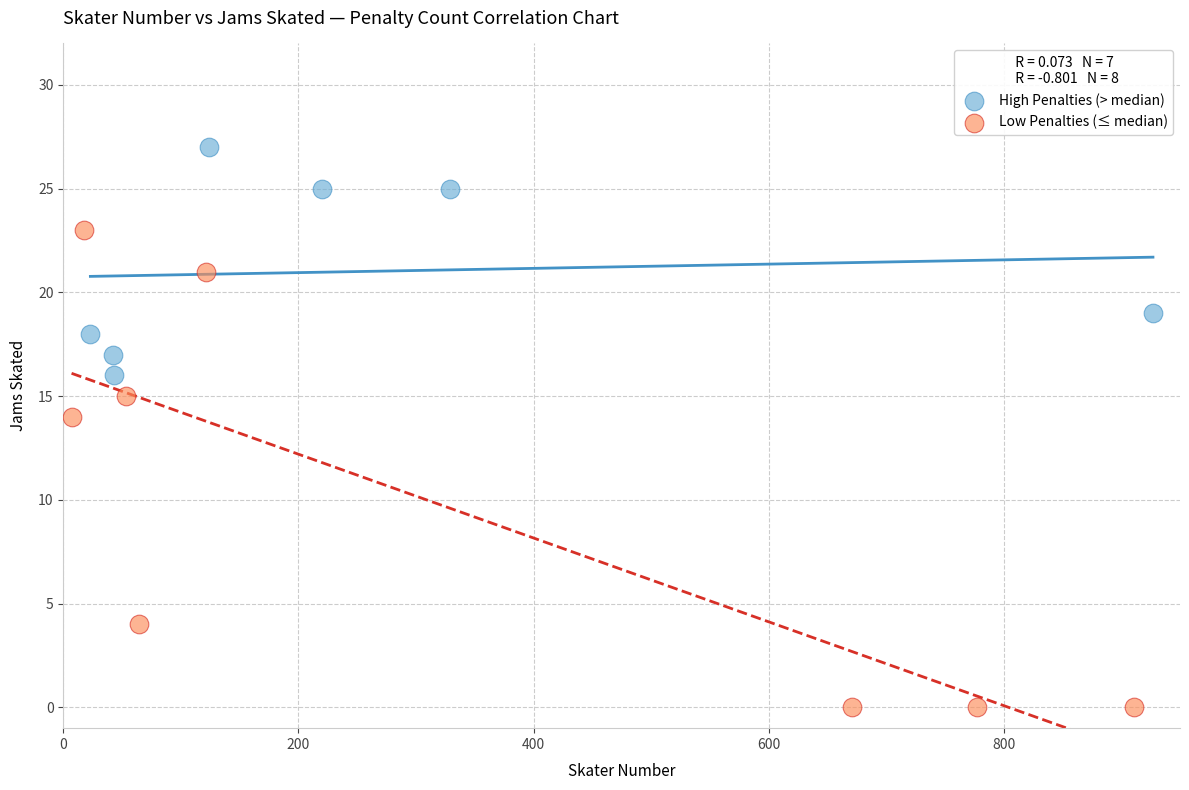

Which series reaches the maximum Y coordinate?

High Penalties (> median)